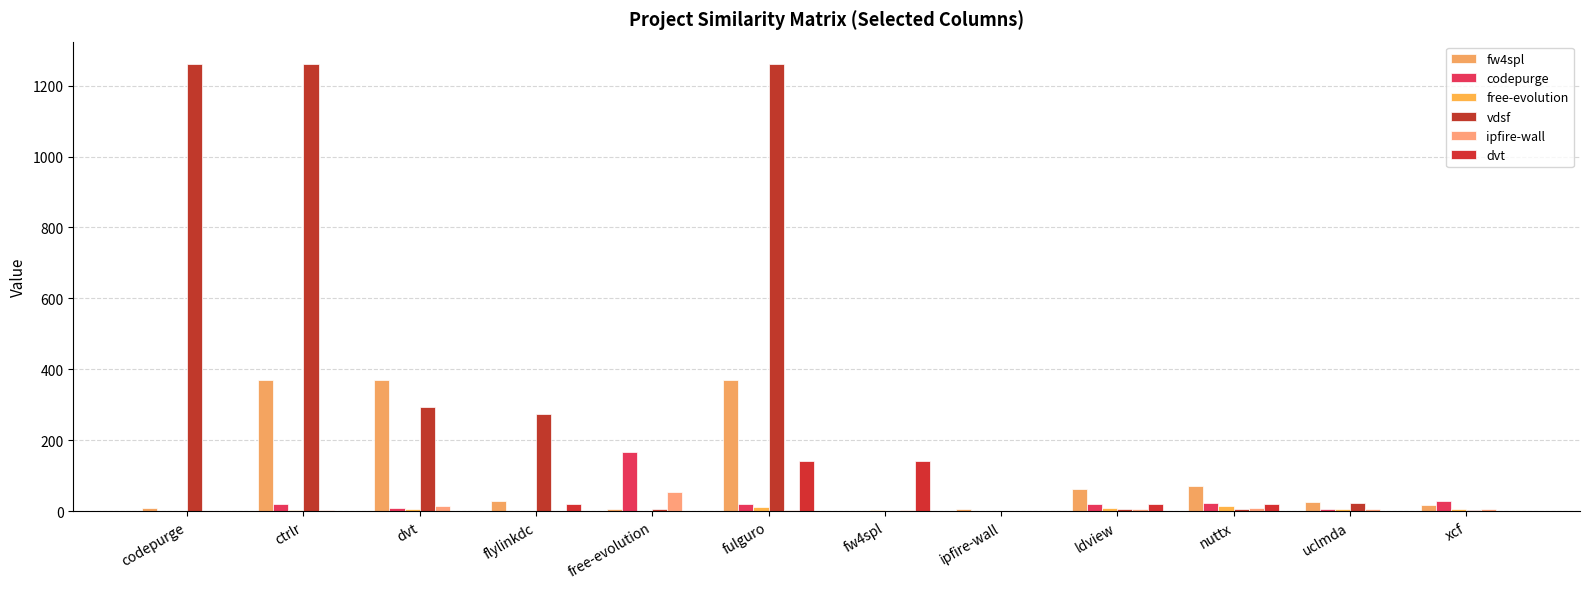

How many distinct data groups are displayed?

6